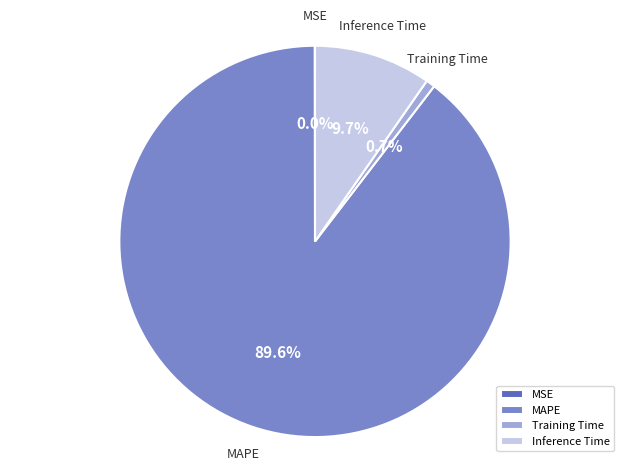

What percentage is NOT represented by Training Time?

99.3%